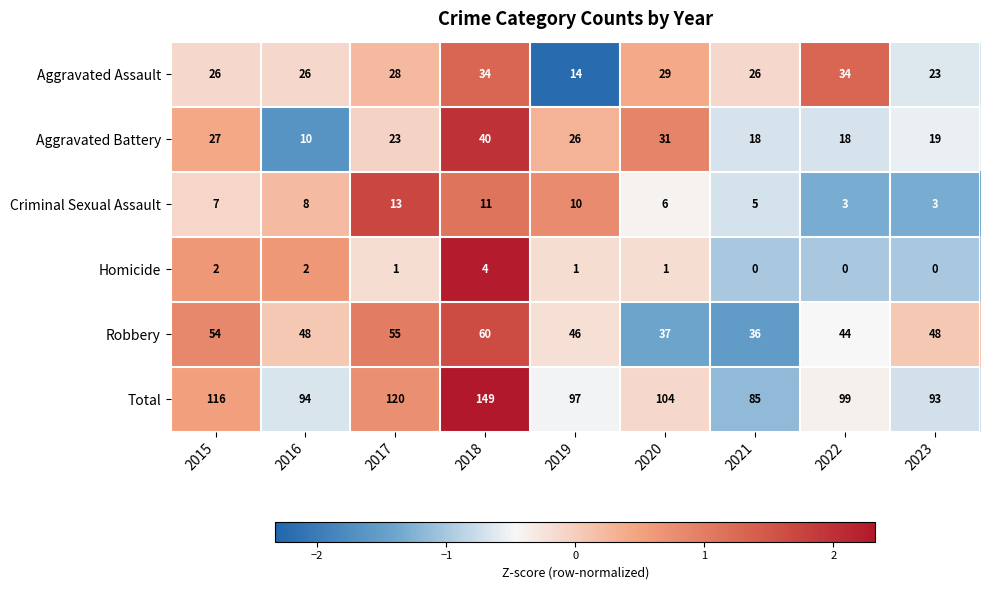

What is the greatest value displayed?

149